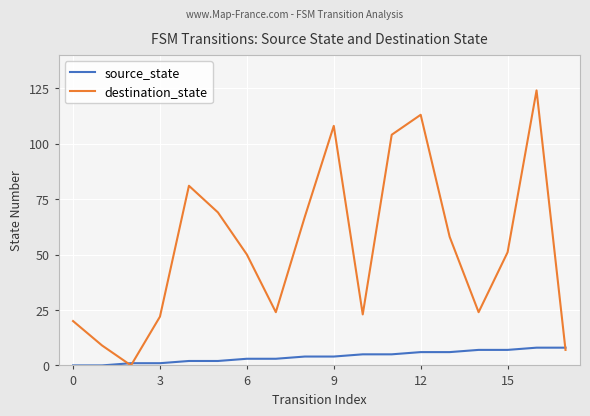

Which series has the largest total across all categories?

destination_state